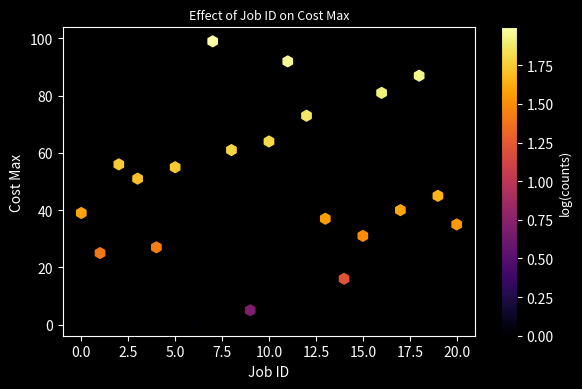

What is the range of Y values (max minus min)?

98